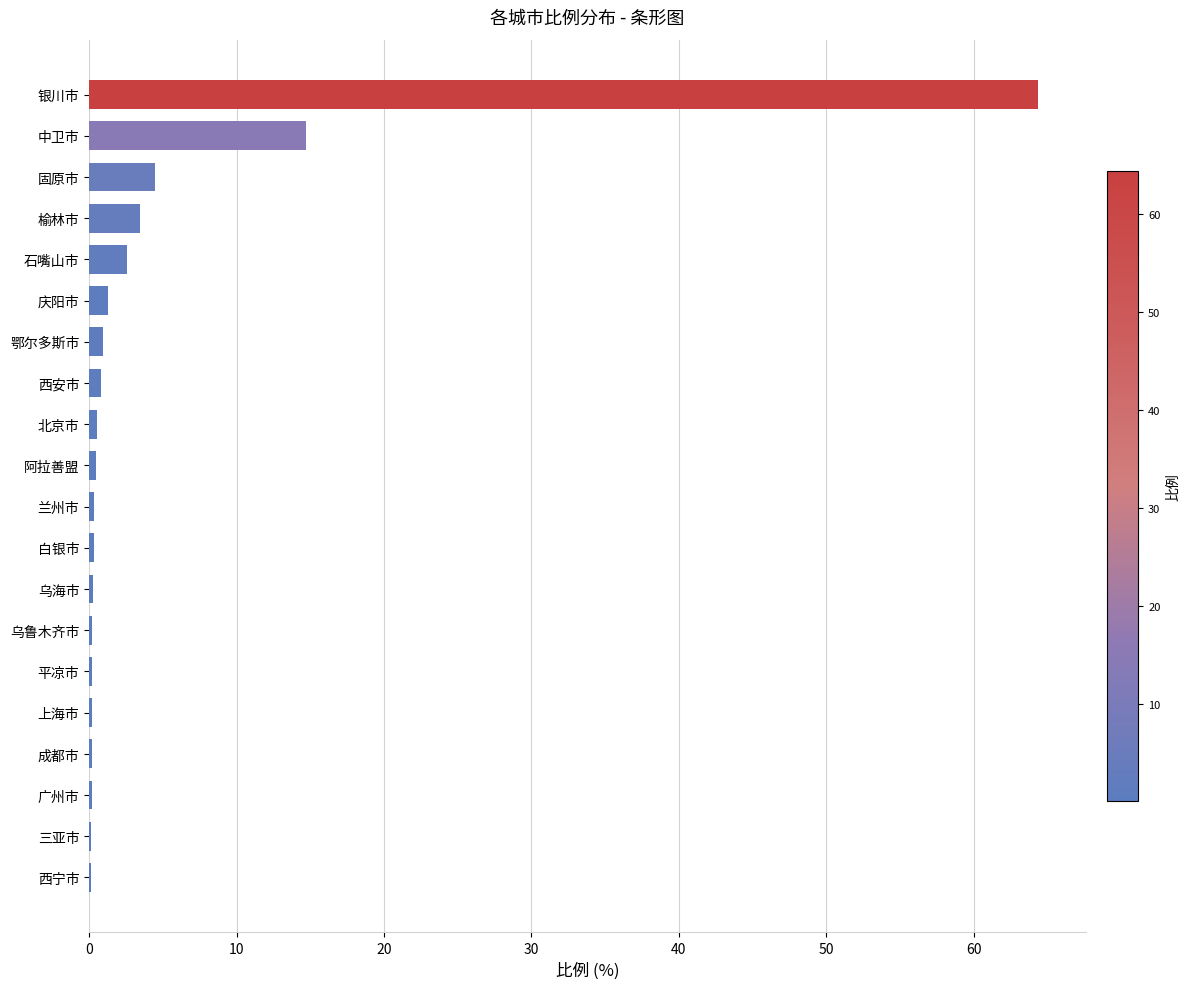

Are the bars horizontal?

Yes